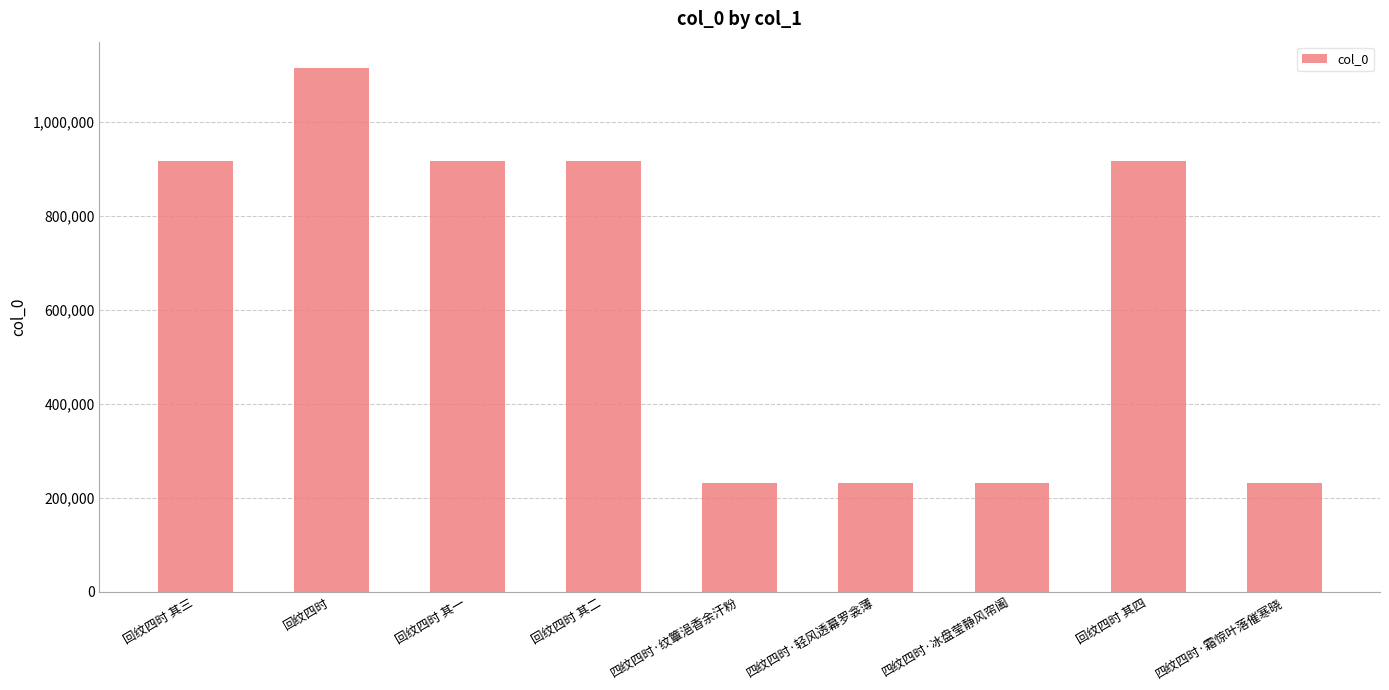

What is the change in value from 四纹四时·轻风透幕罗衾薄 to 回纹四时 其四?

+685245